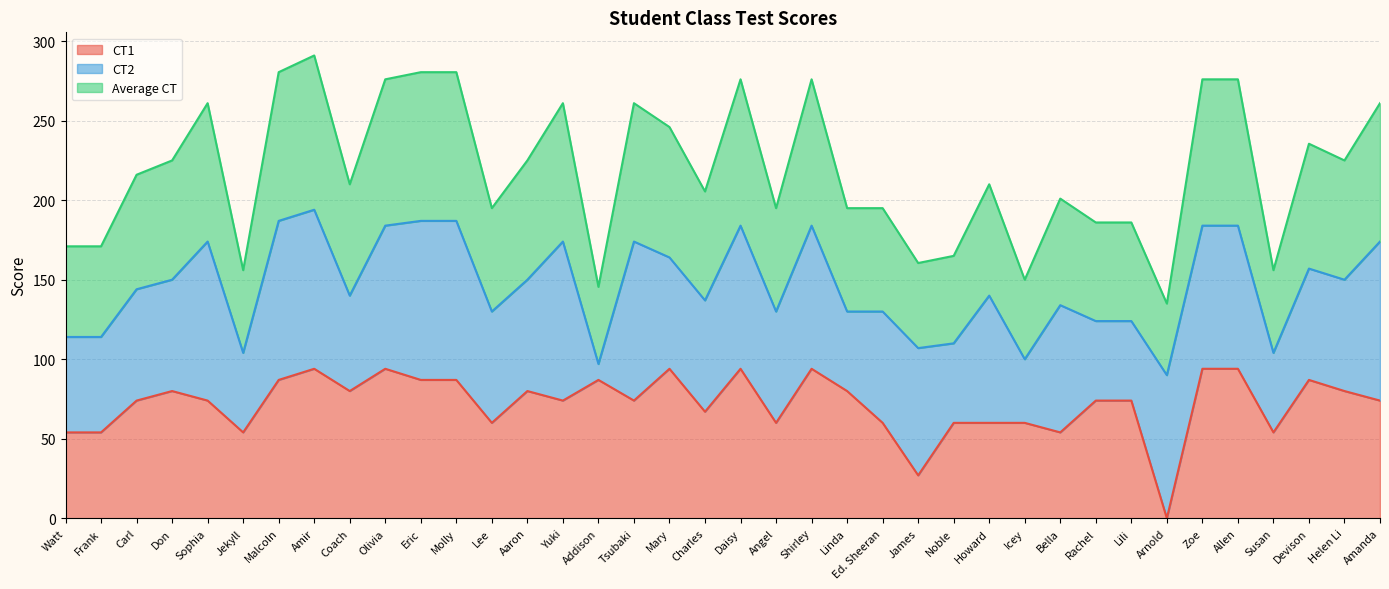

The value of CT1 at Lili is 74. True or false?

True